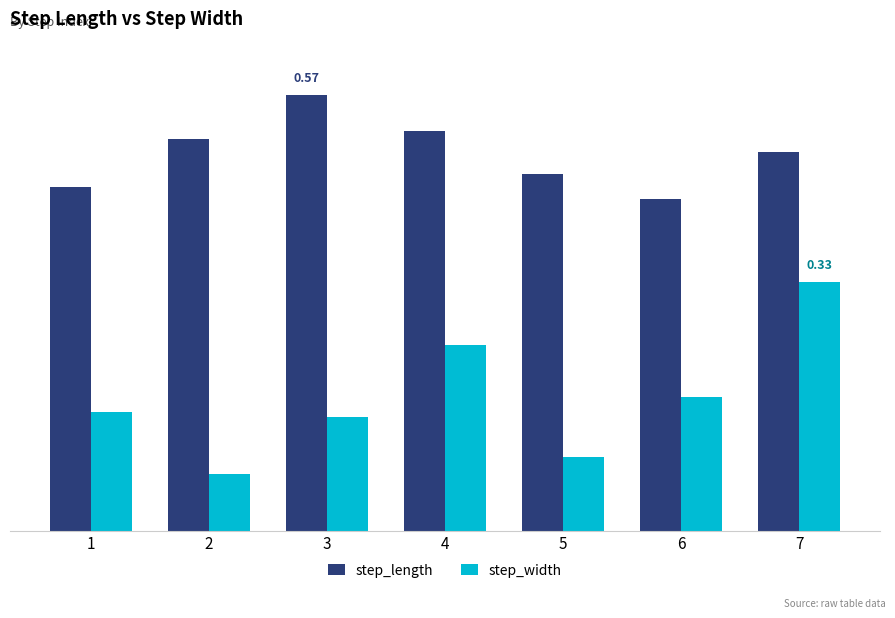

What are all the series names shown in the legend?

step_length, step_width